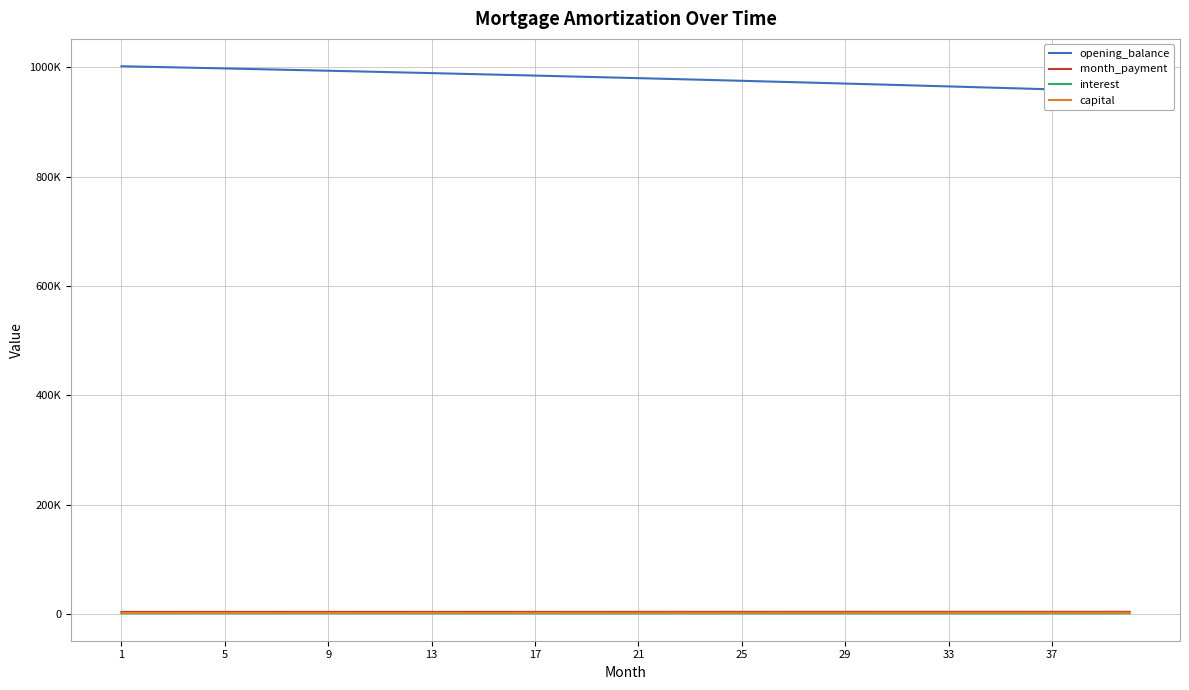

Does the chart display data point markers on the line(s)?

No